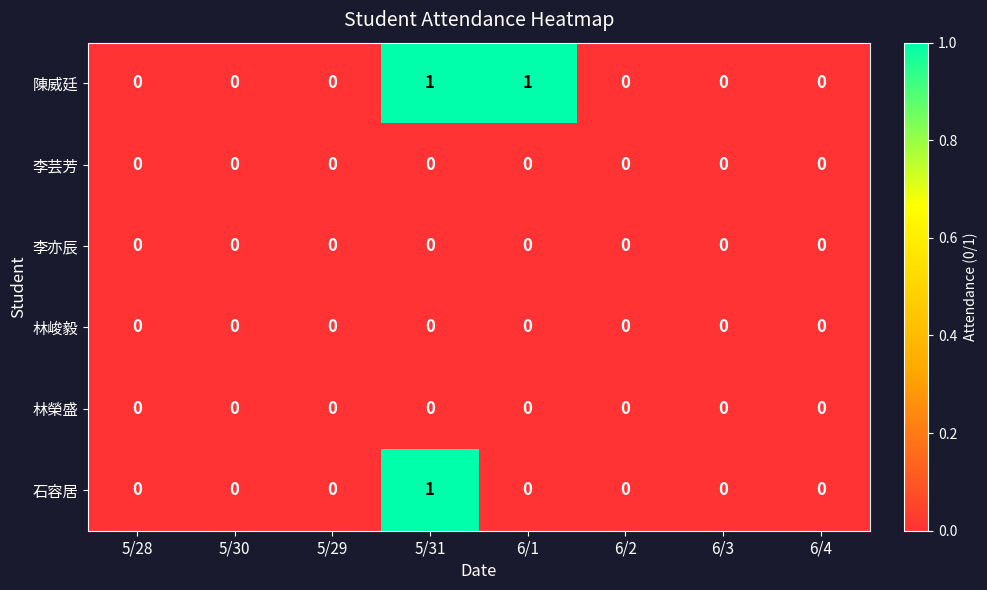

At which category is the sum across all series the highest?

5/31